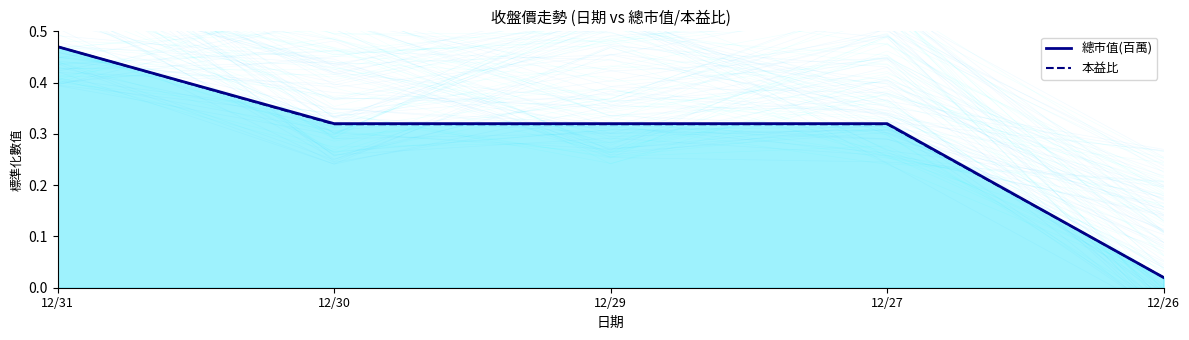

What is the difference between the maximum and second lowest values in the 本益比 series?

0.2